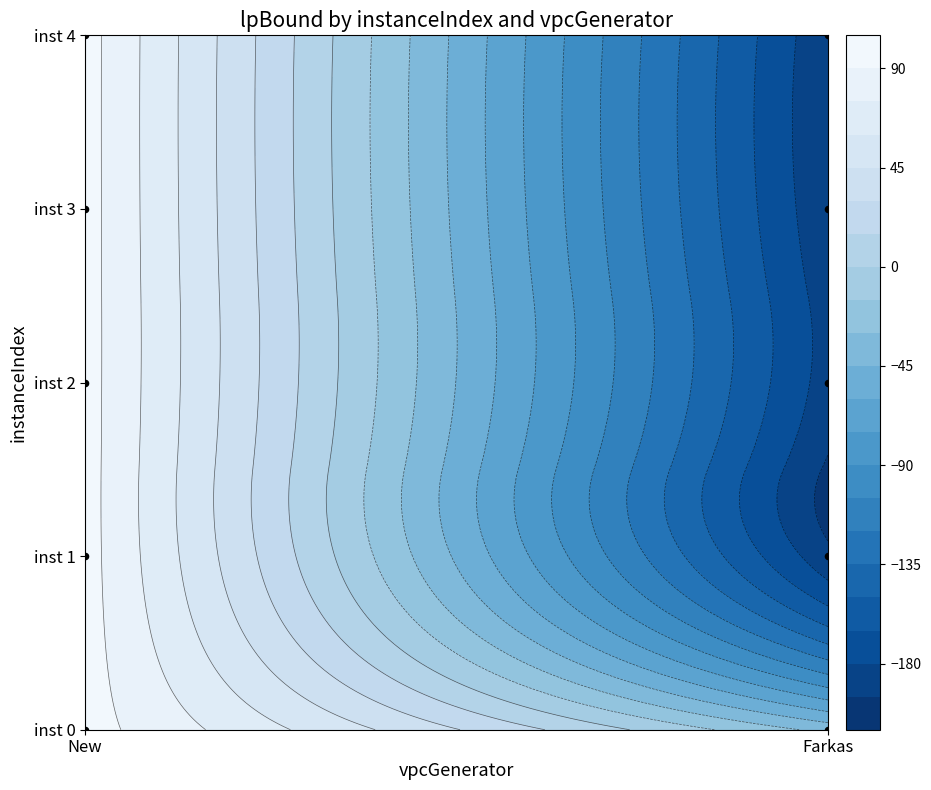

What is the difference between the 0 values at New and Farkas?

131.4